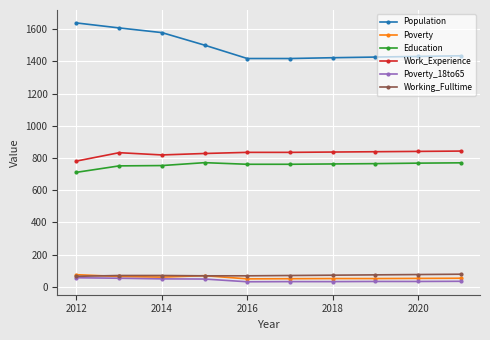

Is this an area chart (filled region under the line)?

No